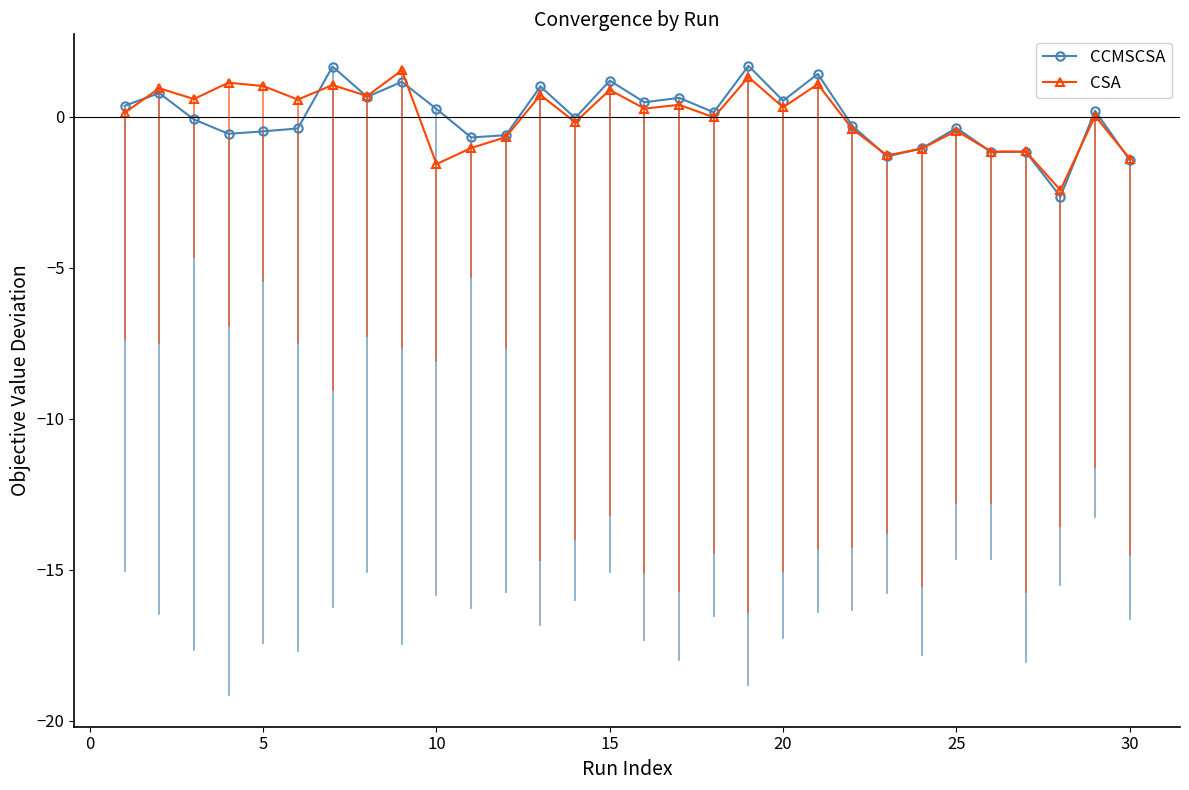

What is the value of the CSA point at the 26th from the left?

-1.1